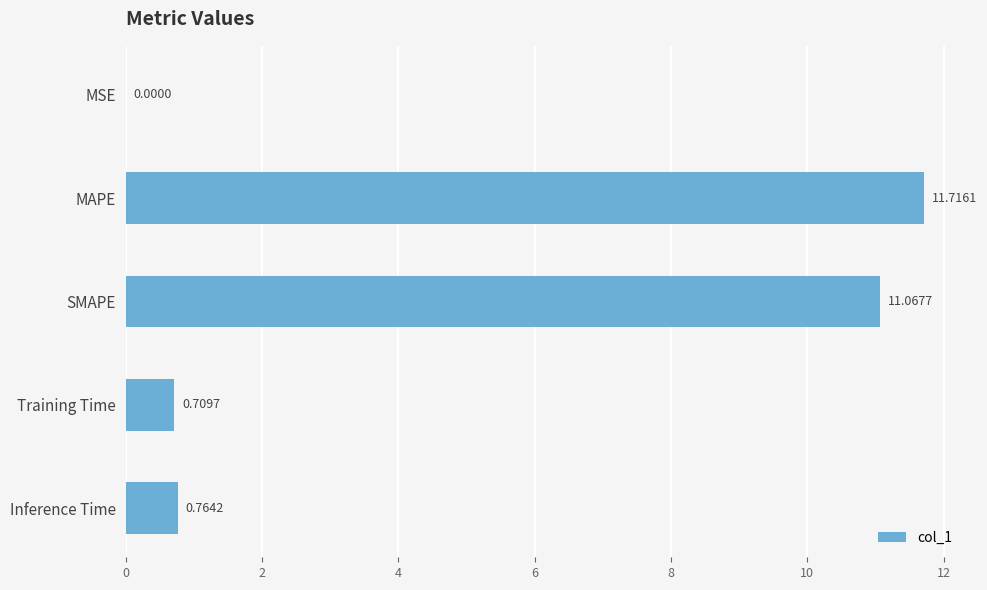

Between Training Time and Inference Time, which is larger?

Inference Time